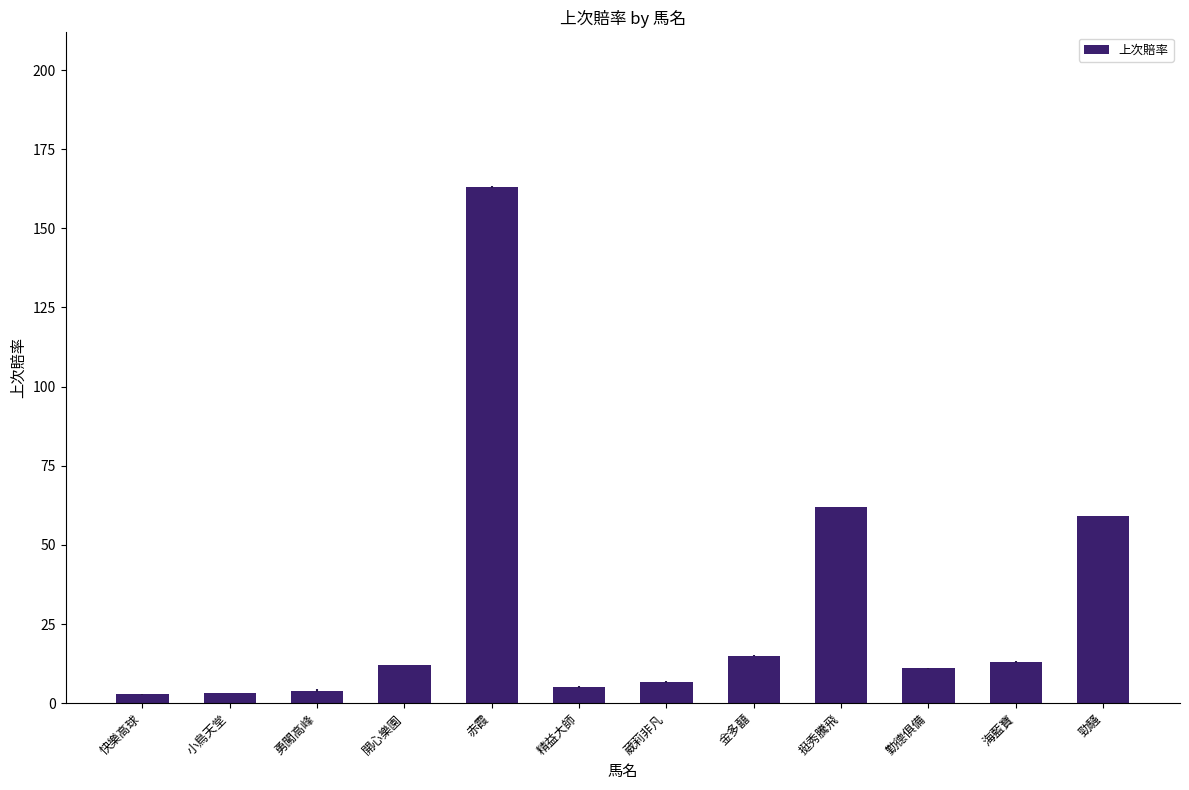

Approximately how many times larger is the value at 開心樂園 compared to 金多囍?

0.8